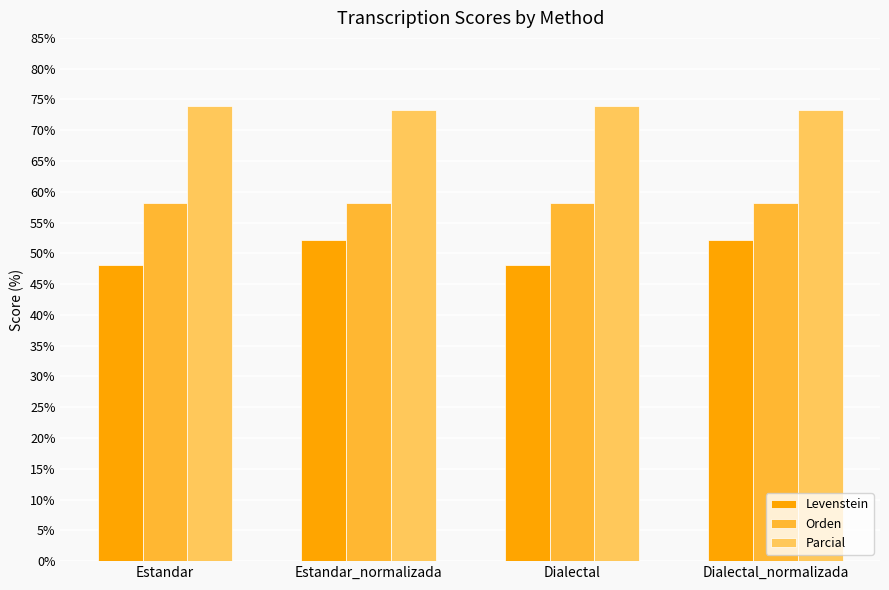

What is the average value of the Orden series?

58.2